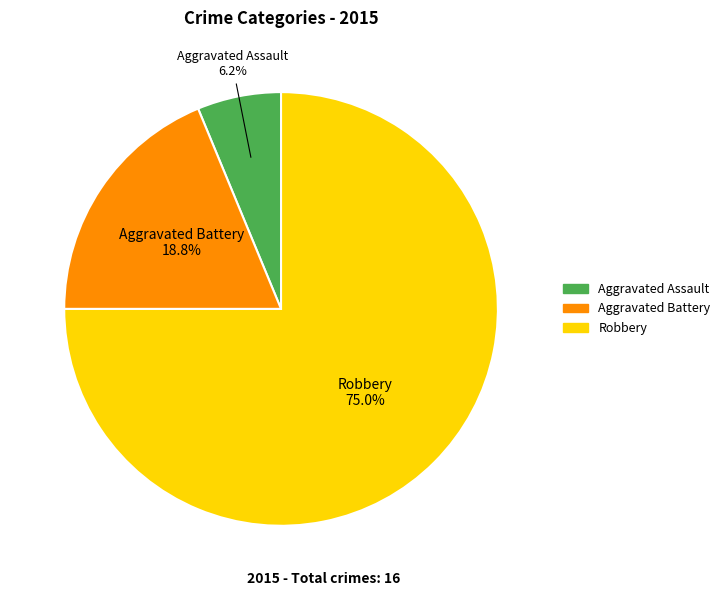

Is Aggravated Assault the majority of the pie?

No